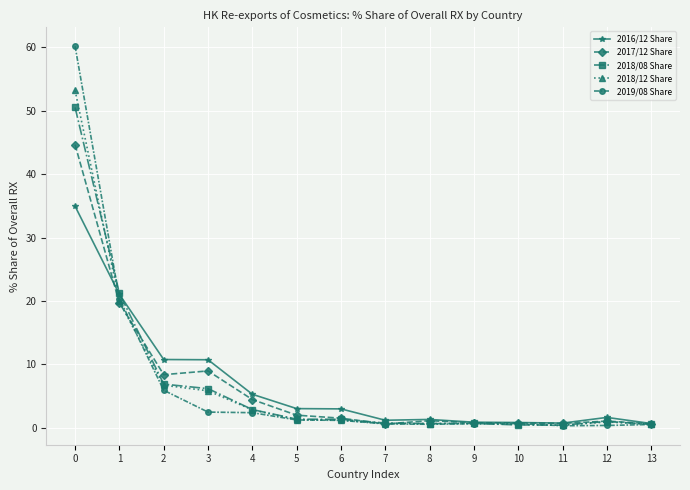

List the series in order of their peak value, lowest first.

2016/12 Share, 2017/12 Share, 2018/08 Share, 2018/12 Share, 2019/08 Share